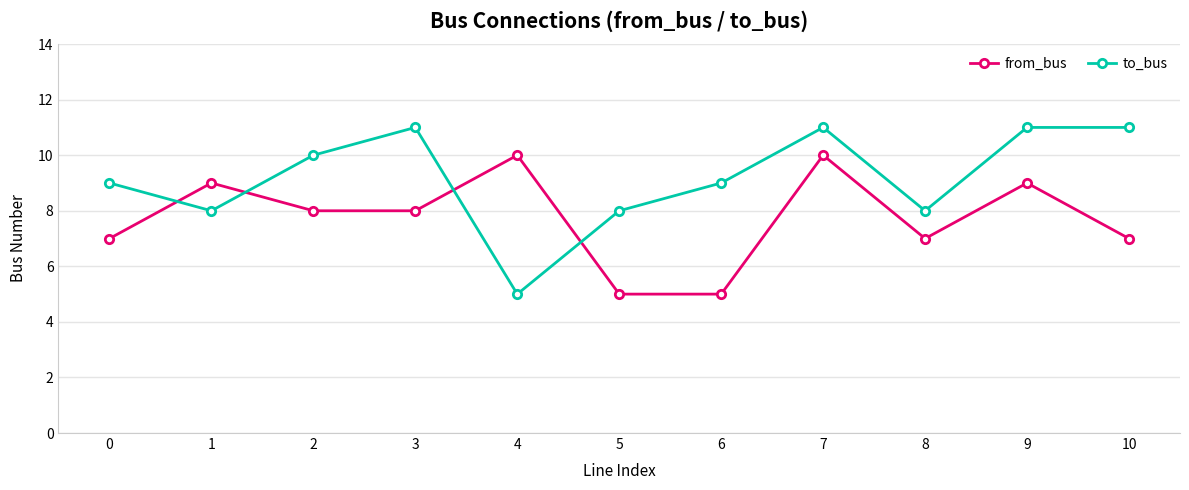

List the series in order of their overall mean, highest first.

to_bus, from_bus